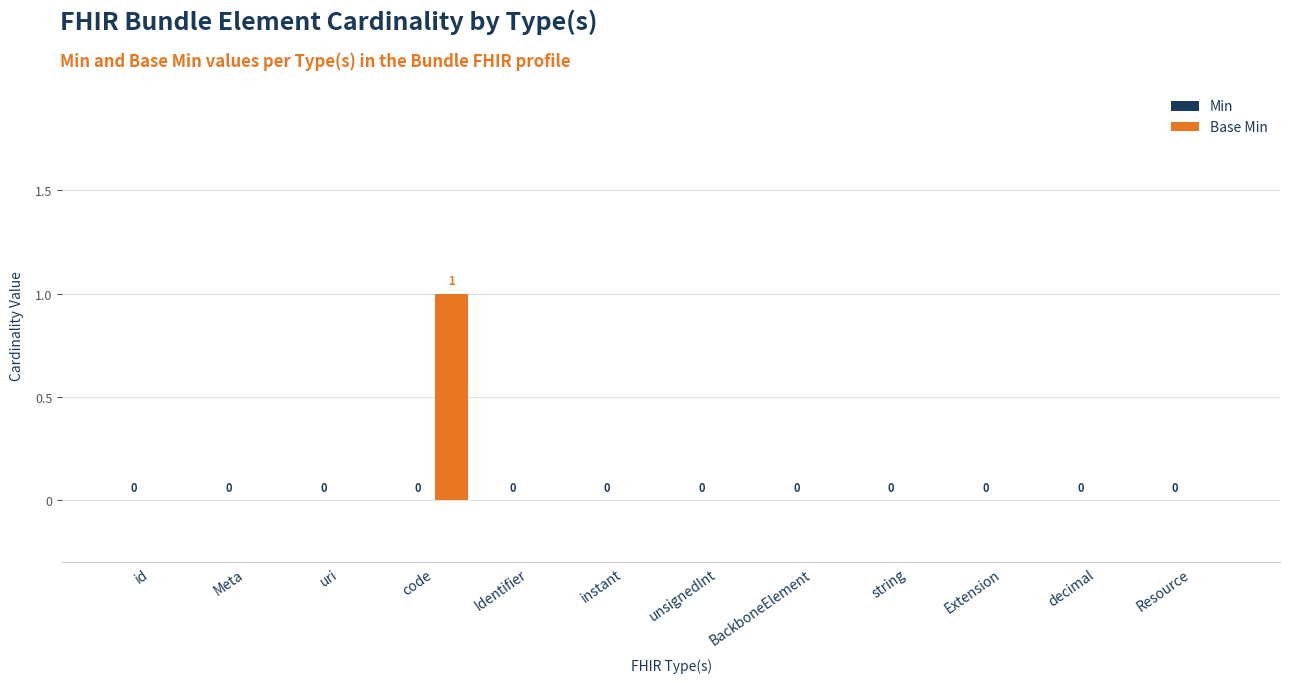

How many values are between 0 and 1?

12